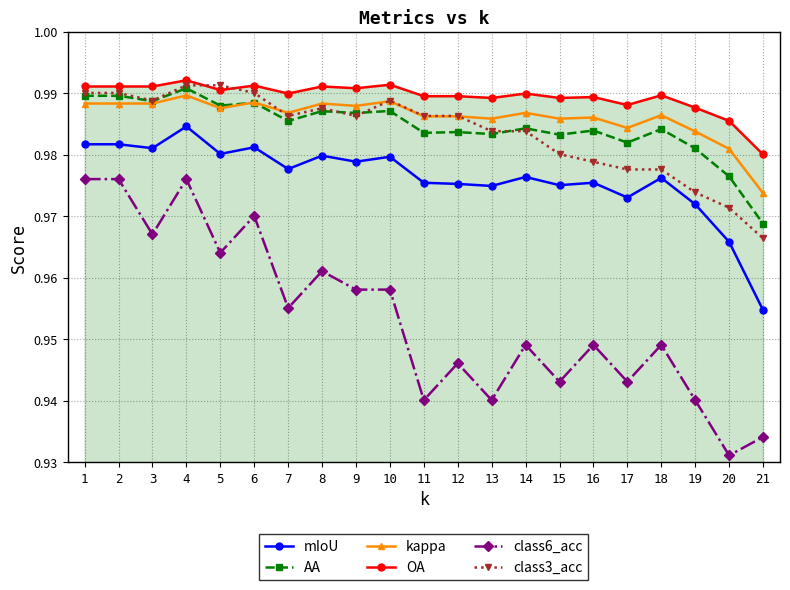

The value of class6_acc at 9 is 1.7. True or false?

False